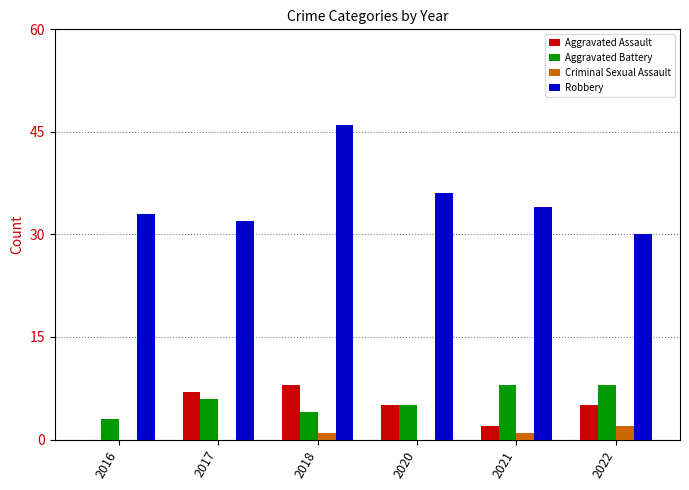

The Robbery series shows 46 at 2018. True or false?

True